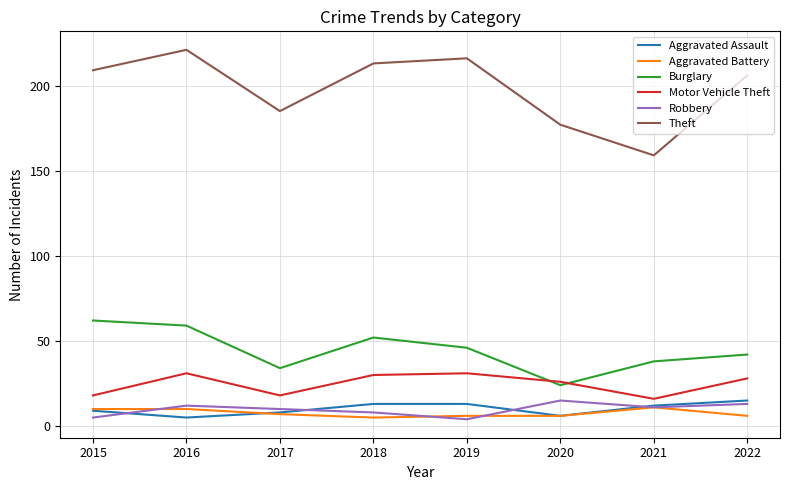

What are all the series names shown in the legend?

Aggravated Assault, Aggravated Battery, Burglary, Motor Vehicle Theft, Robbery, Theft